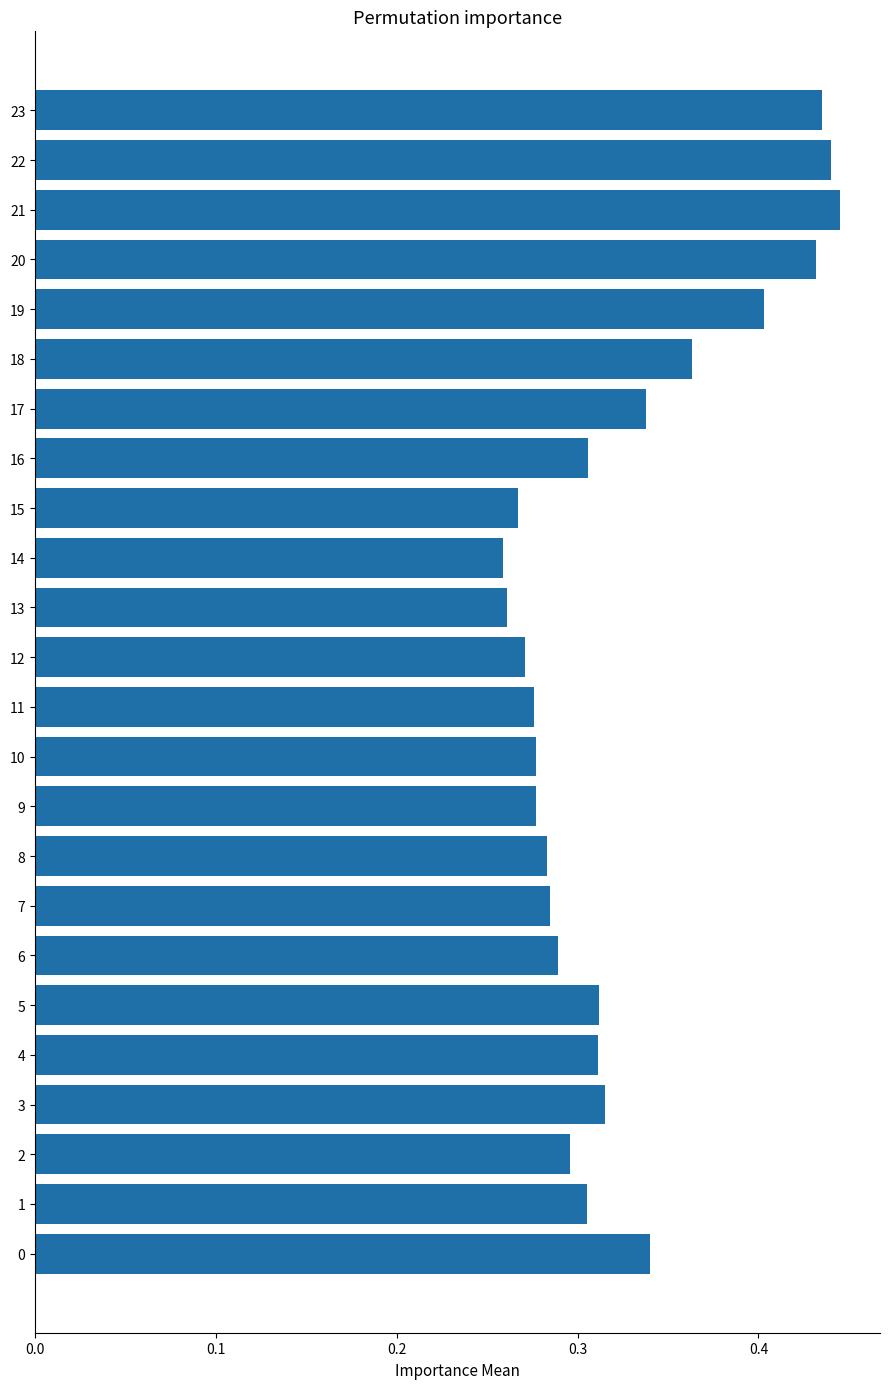

The value at 17 is 0.3. True or false?

True